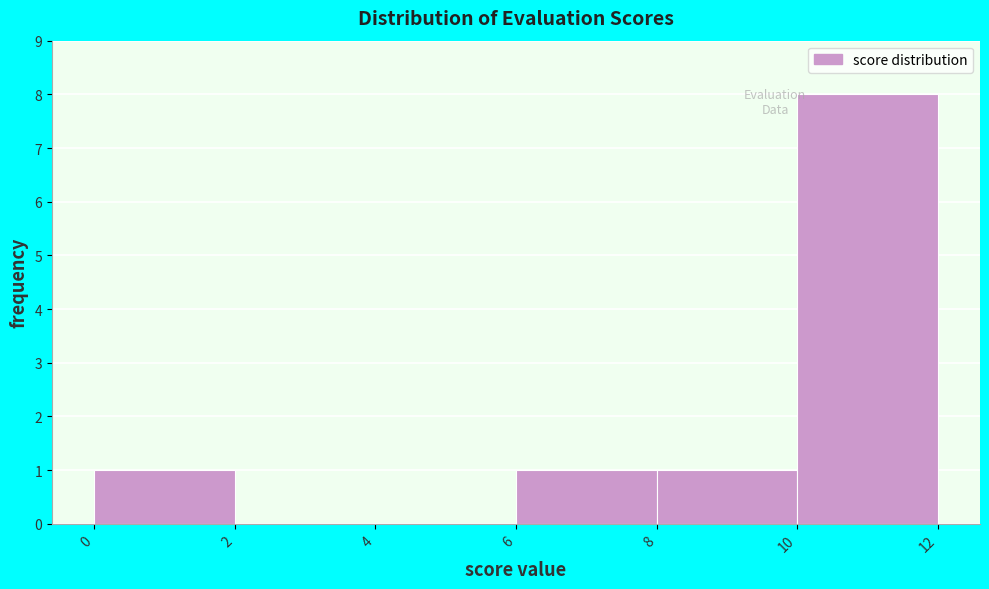

Reading left to right, transcribe this chart: for each bar, give the range it covers on the x-axis and its height. The values are not printed on the chart, so give them approximately, as read against the axis.

0 to 2: 1
2 to 4: 0
4 to 6: 0
6 to 8: 1
8 to 10: 1
10 to 12: 8